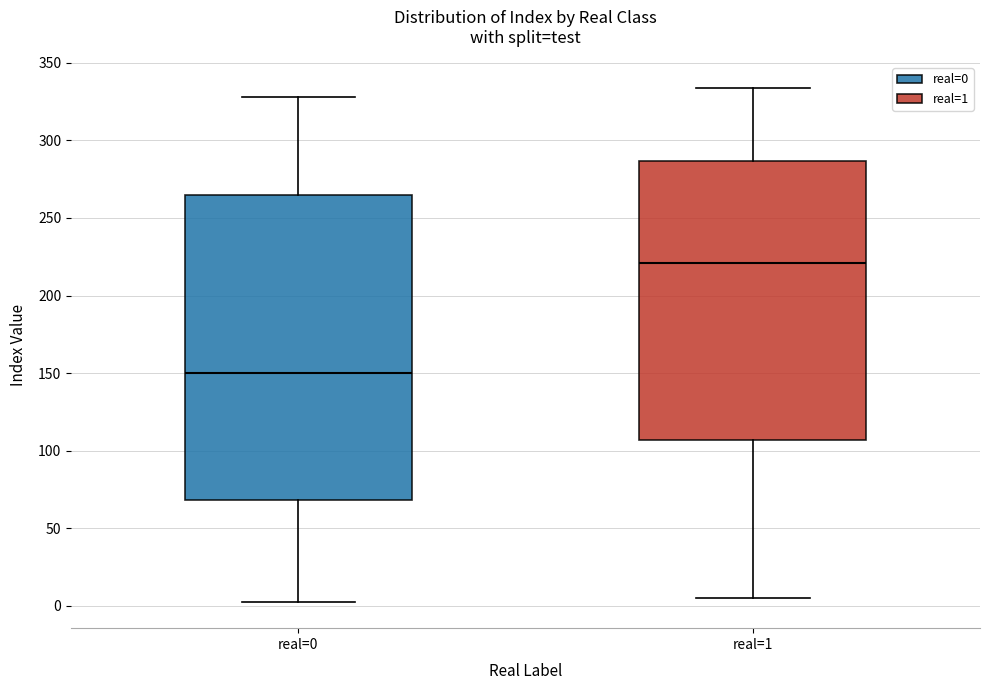

Which box's median line is the lowest?

real=0